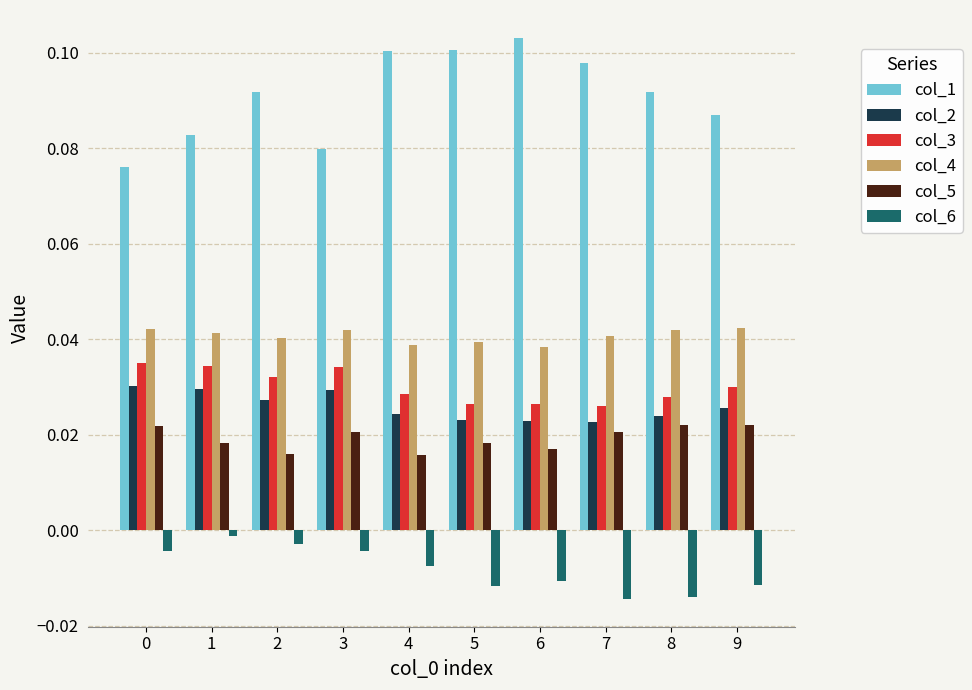

At how many categories does at least one series exceed 0?

10